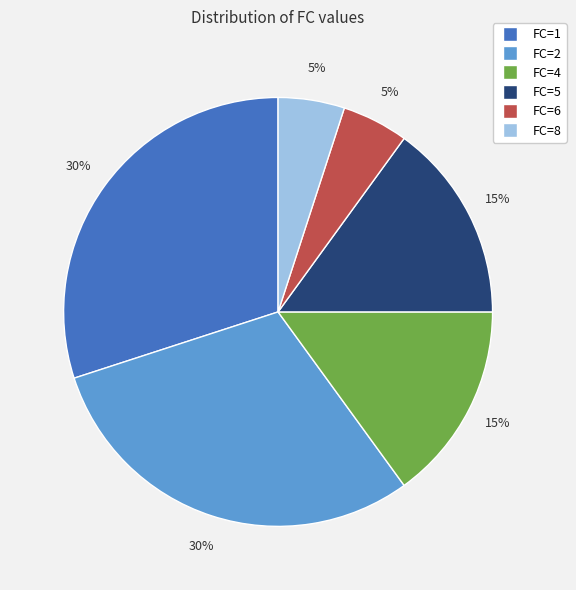

Is there any slice that represents more than half of the pie?

No